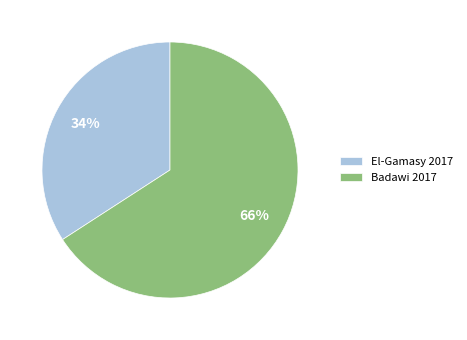

The El-Gamasy 2017 slice represents 22% of the pie. True or false?

False